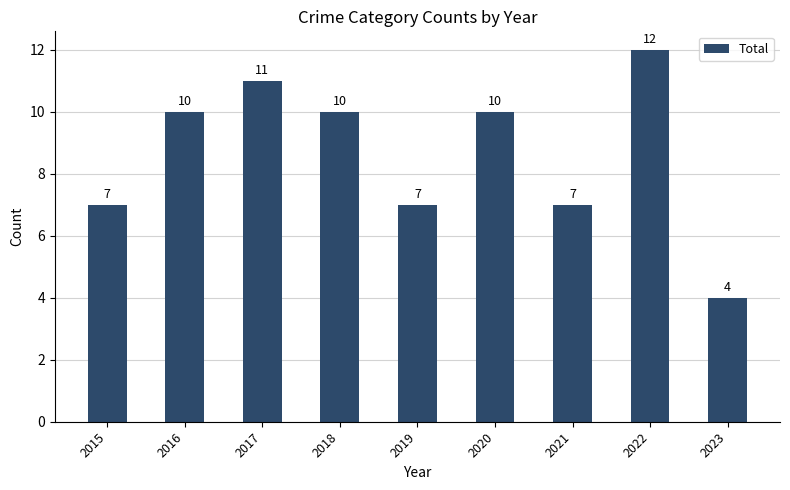

What is the value of the 6th bar from the left?

10